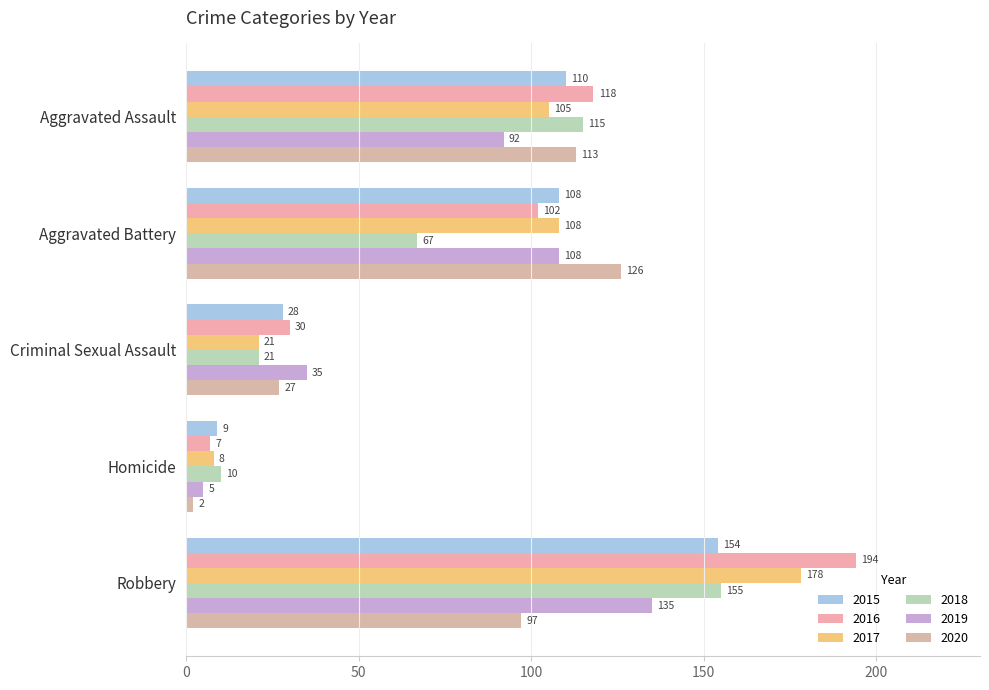

What is the value of the 2016 bar at the 2nd from the left?

102